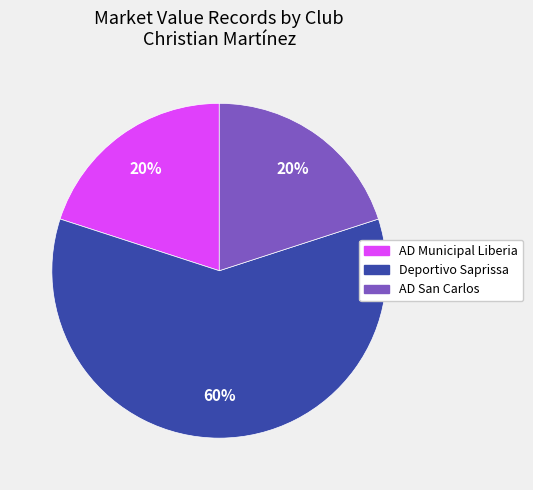

How many segments does this pie chart have?

3